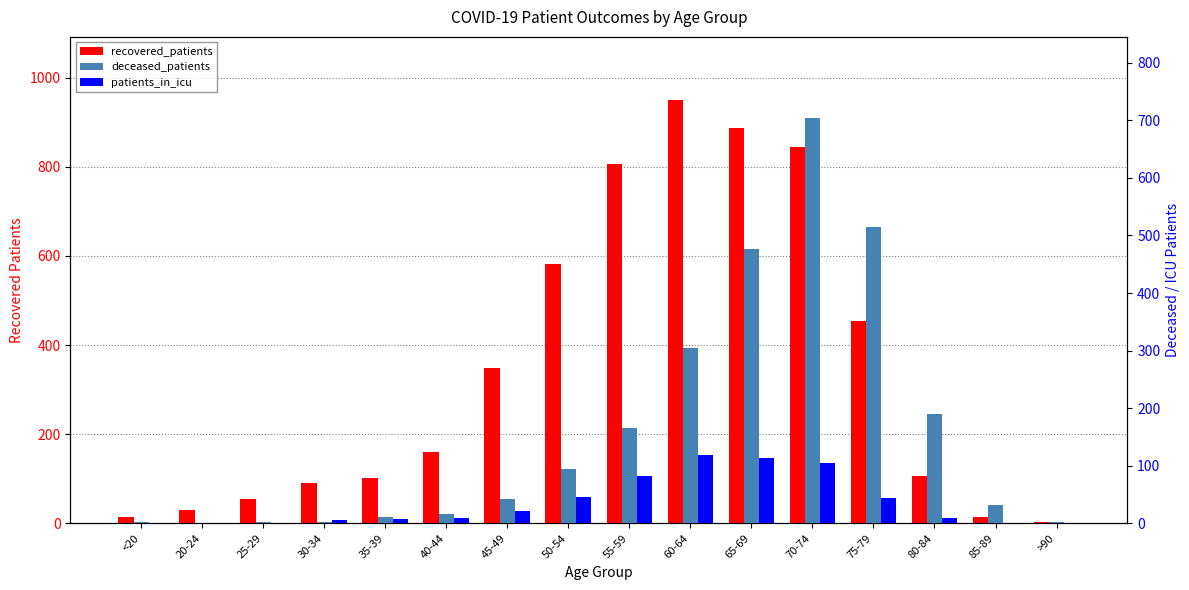

What is the average value of the patients_in_icu series?

35